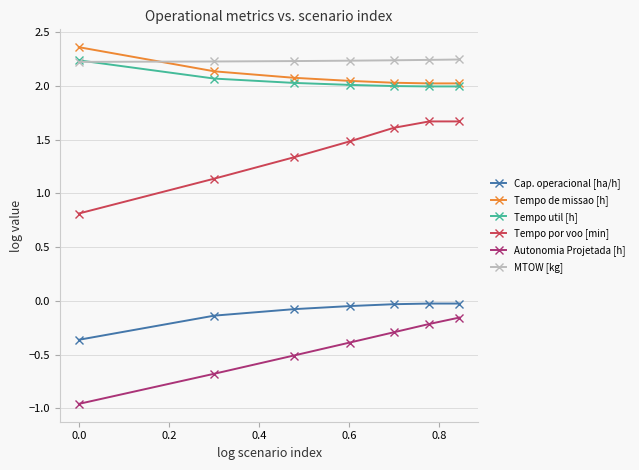

Which series has the largest total across all categories?

MTOW [kg]